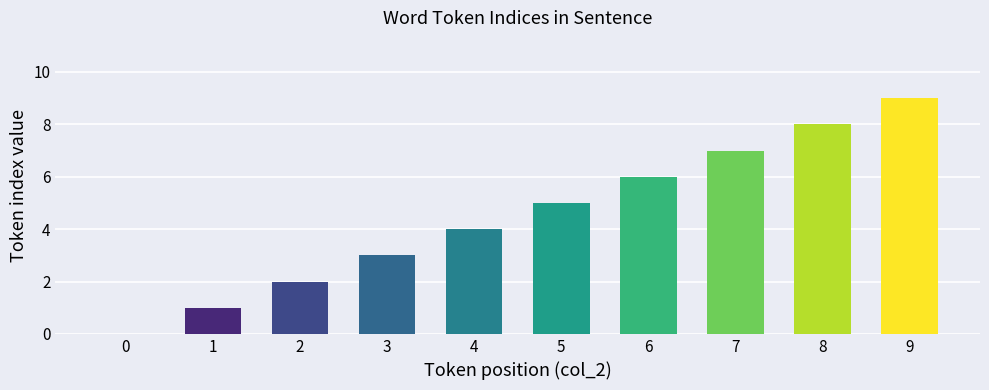

Does the chart contain stacked bars?

No